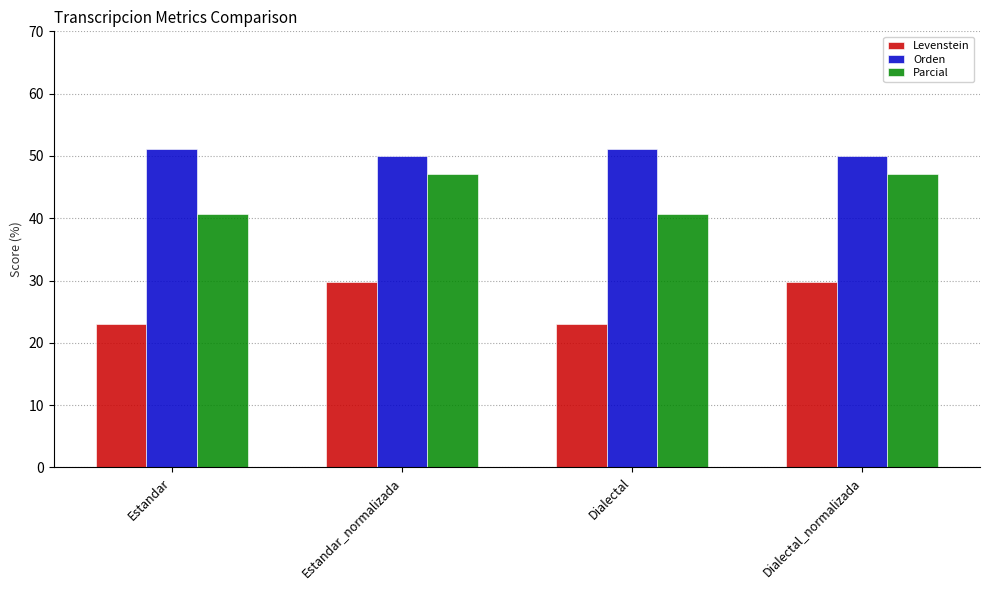

Where does the Orden series first go above 51?

Estandar